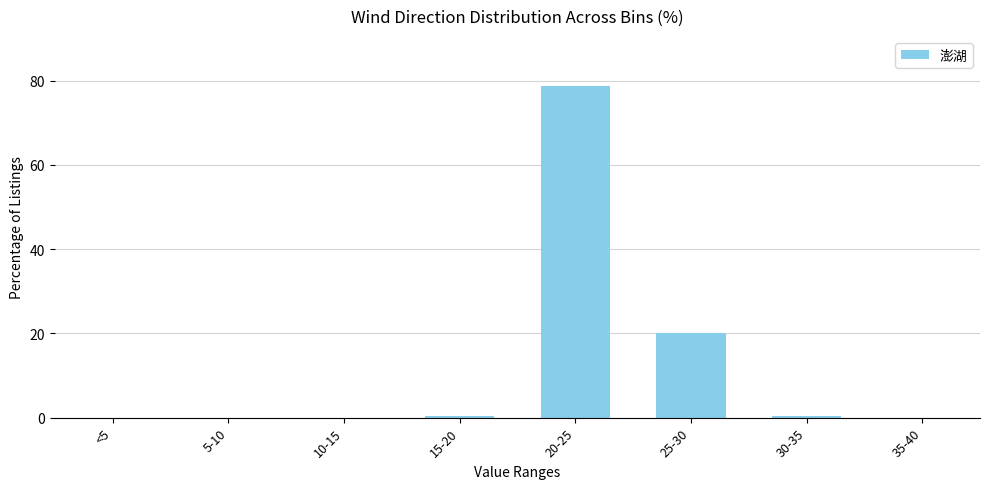

Reading left to right, extract all data points from this chart.

<5=0.0	5-10=0.0	10-15=0.0	15-20=0.5	20-25=78.8	25-30=20.2	30-35=0.5	35-40=0.0